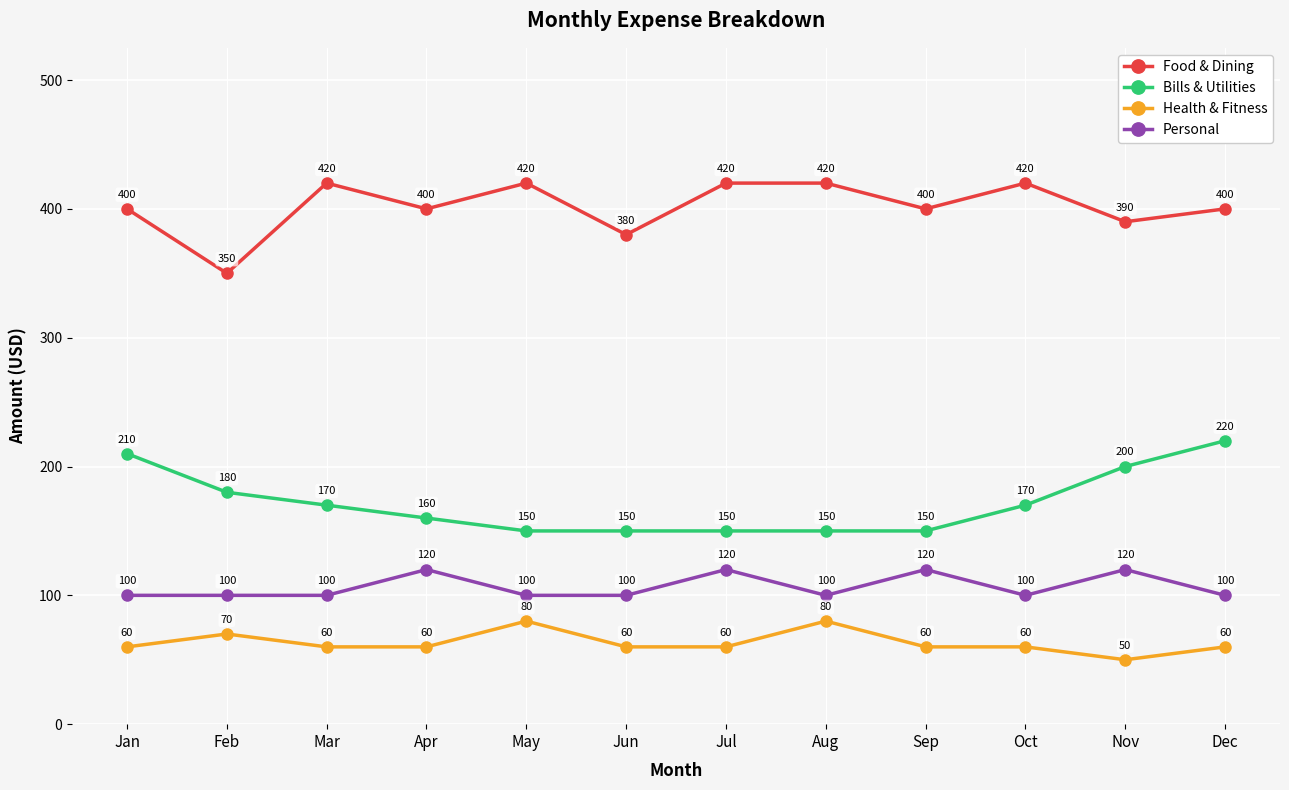

What is the total value across all series at Oct?

750